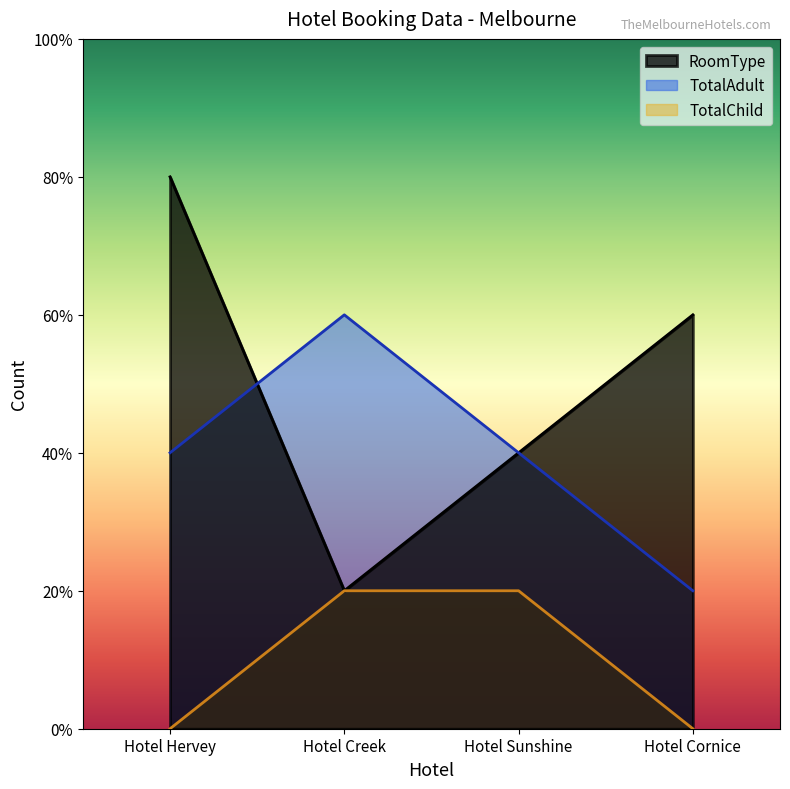

Is the value of RoomType at Hotel Hervey greater than the value of TotalAdult at Hotel Creek?

Yes